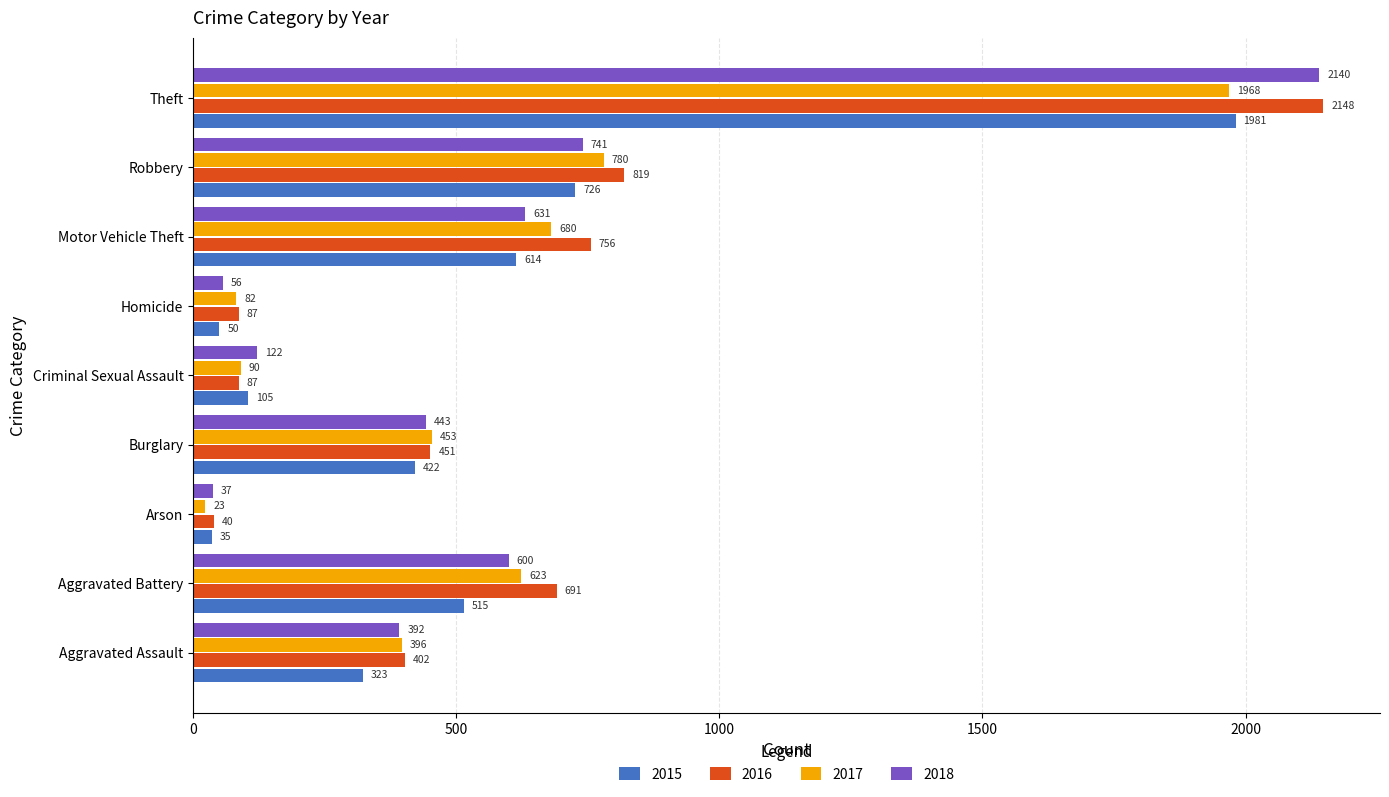

How many data points does each series have?

9